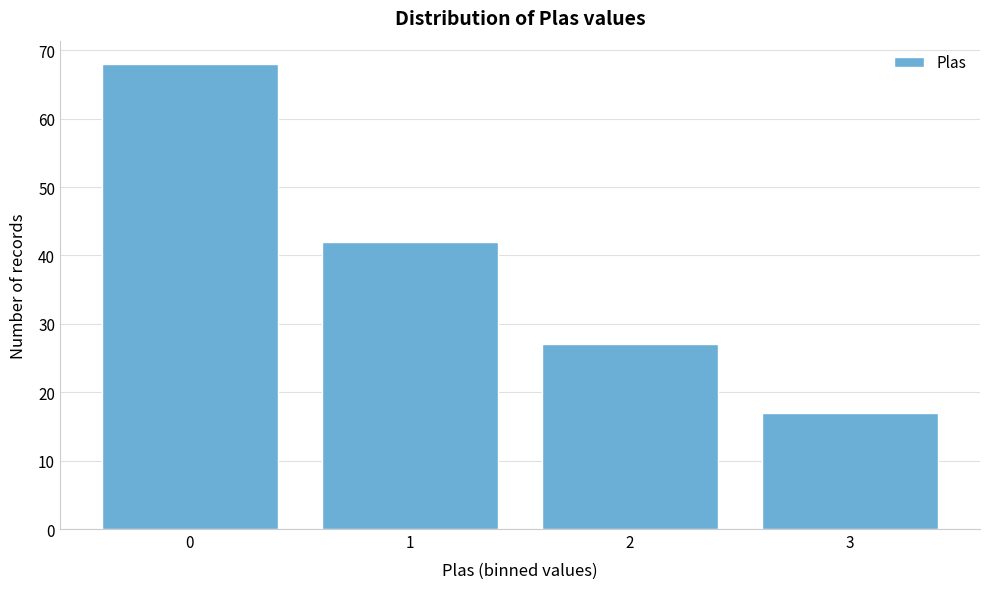

Reading left to right, extract all data points from this chart.

68	42	27	17